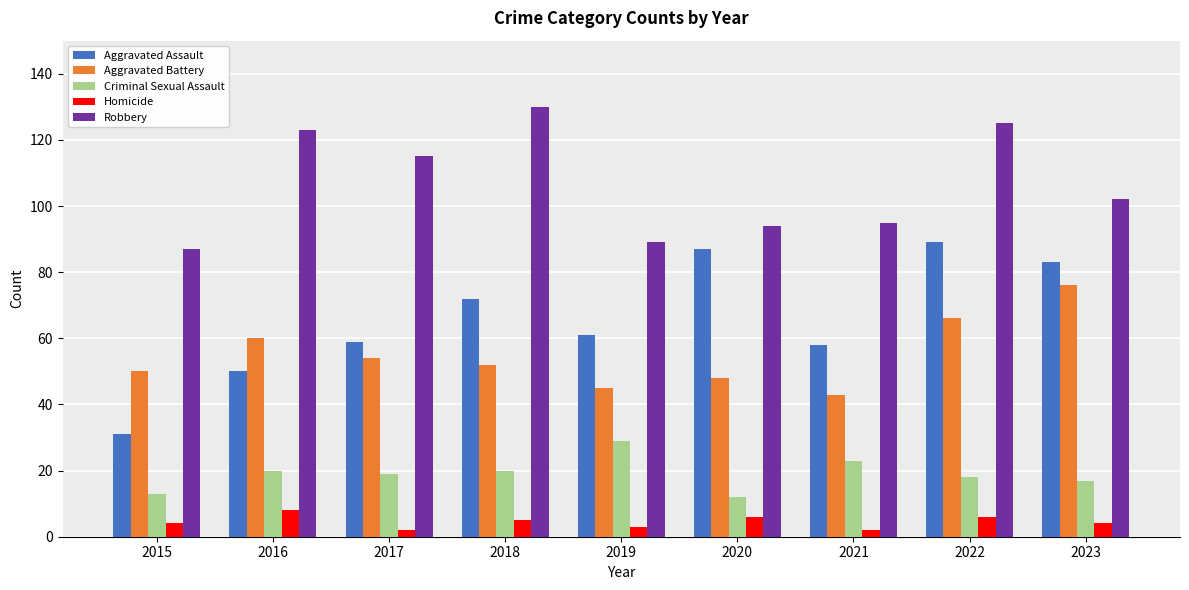

Which label corresponds to the largest value in the chart?

2018